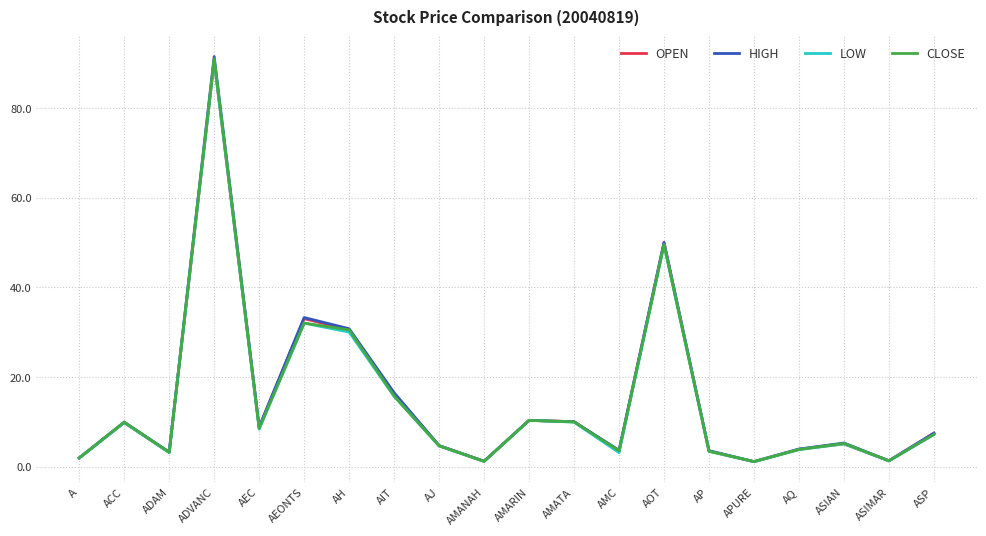

At which label is LOW closest to 45?

AOT